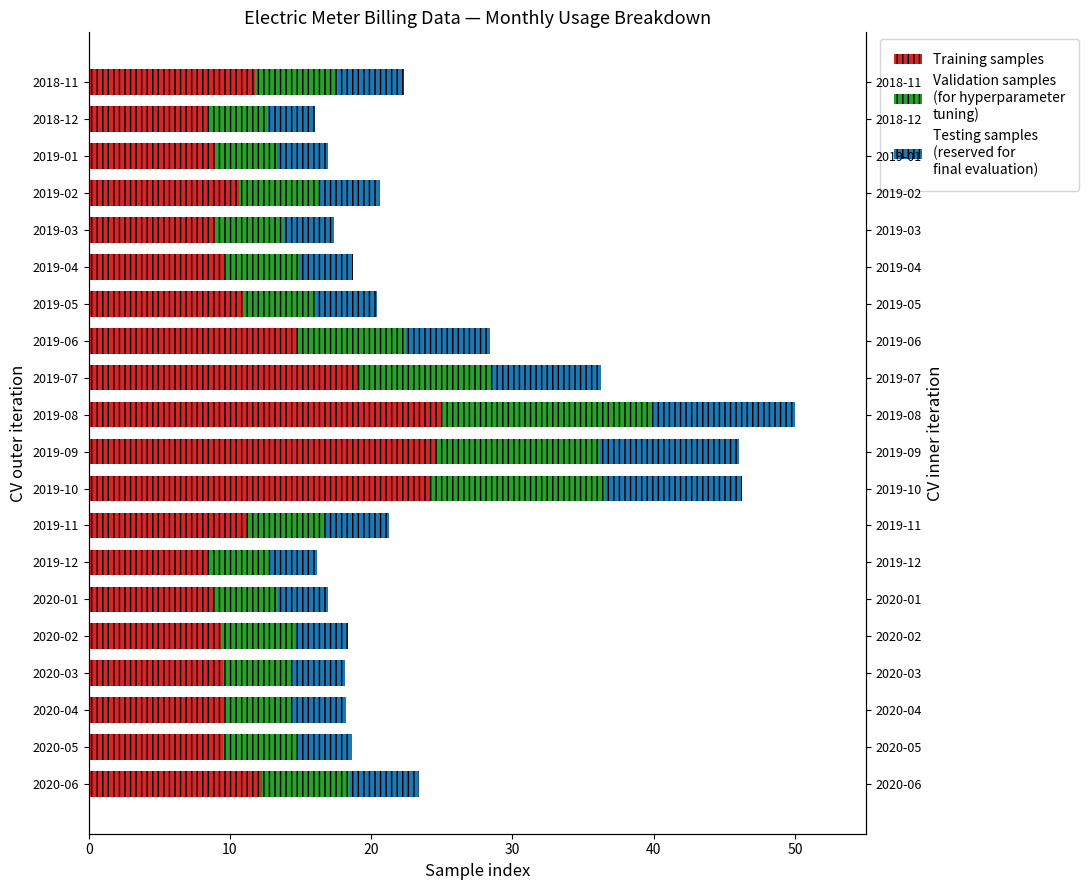

What are all the series names shown in the legend?

Training samples, Validation samples
(for hyperparameter
tuning), Testing samples
(reserved for
final evaluation)